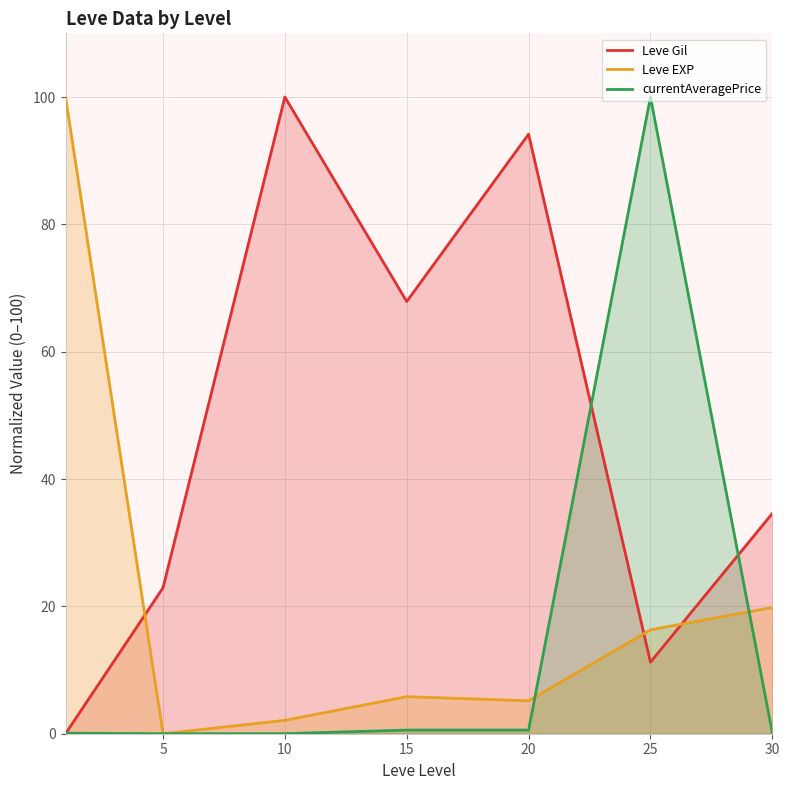

How many positive values does the currentAveragePrice series have?

6